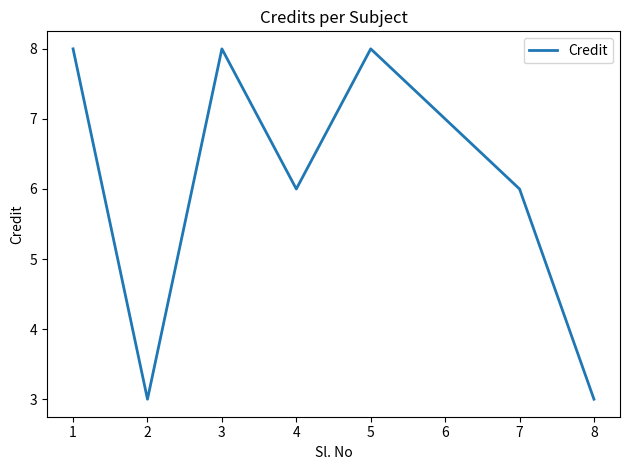

Is it true that the value at 8 is 5?

False